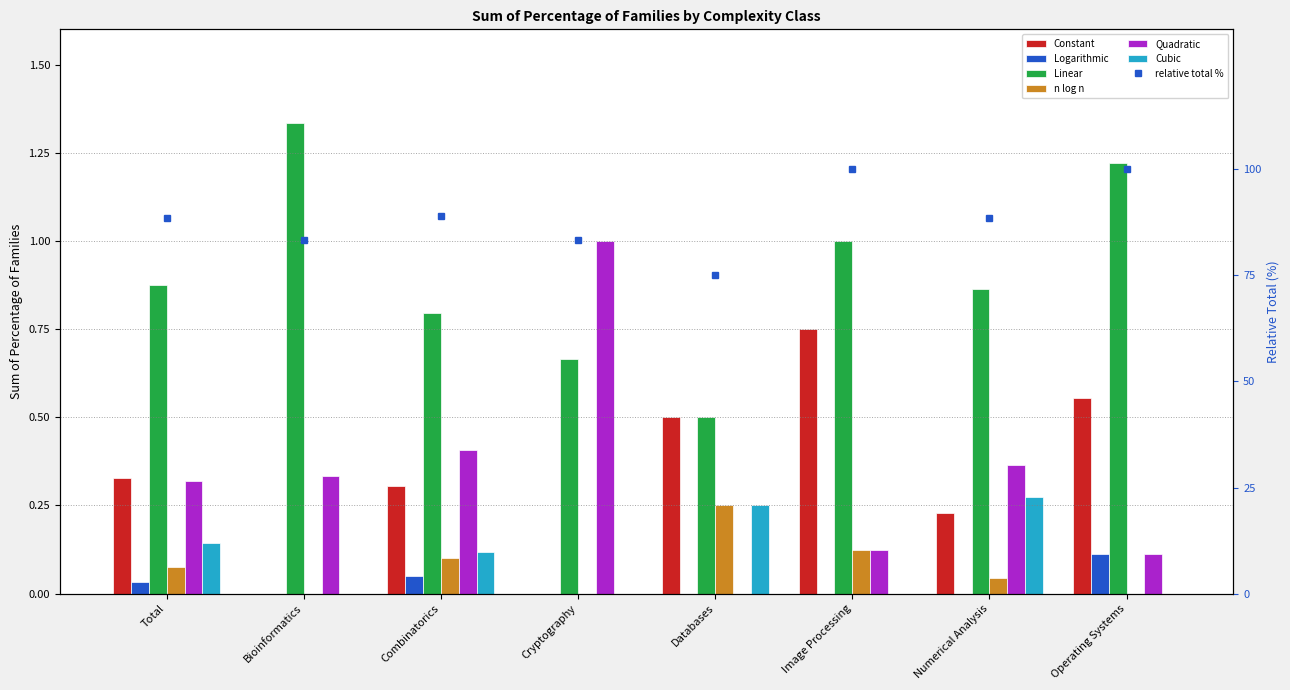

Between Numerical Analysis and Operating Systems, which is larger?

Operating Systems